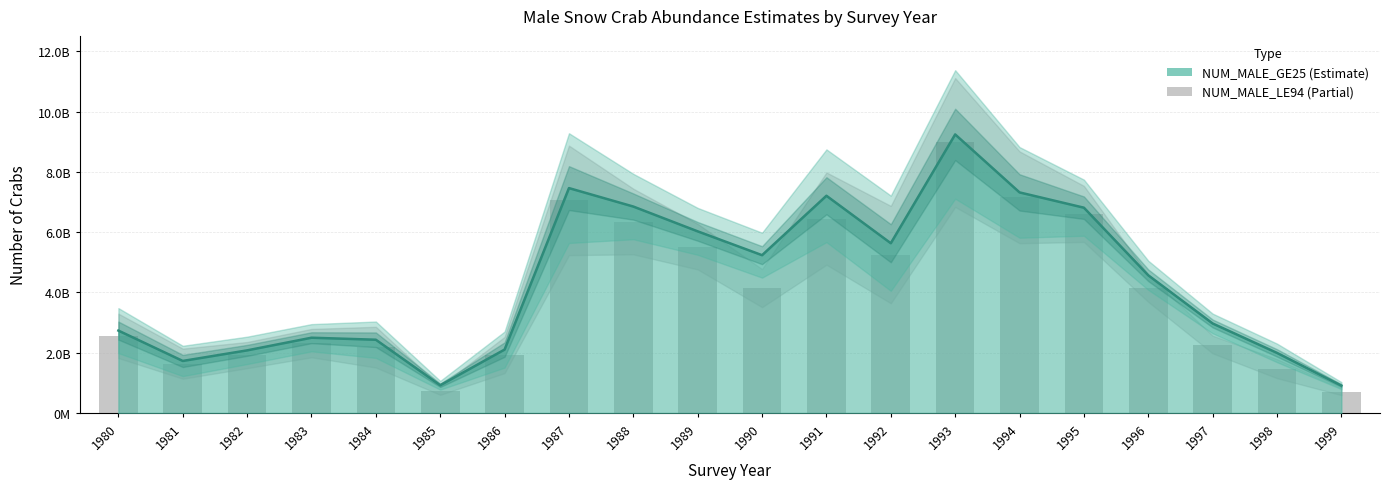

What are all the series names shown in the legend?

NUM_MALE_GE25, NUM_MALE_LE94